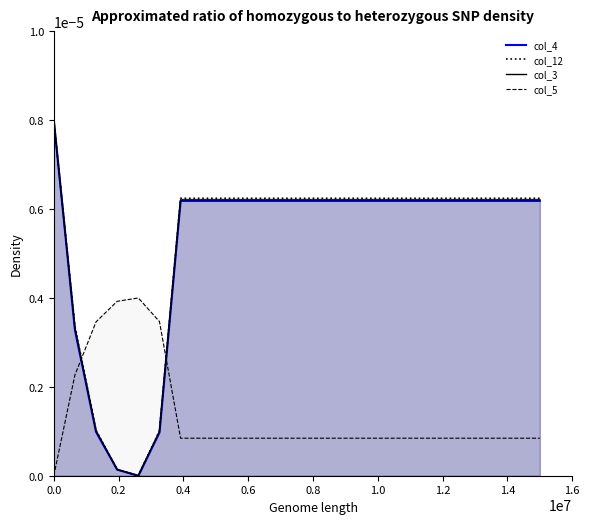

How many interior local peaks does the col_5 series have?

1